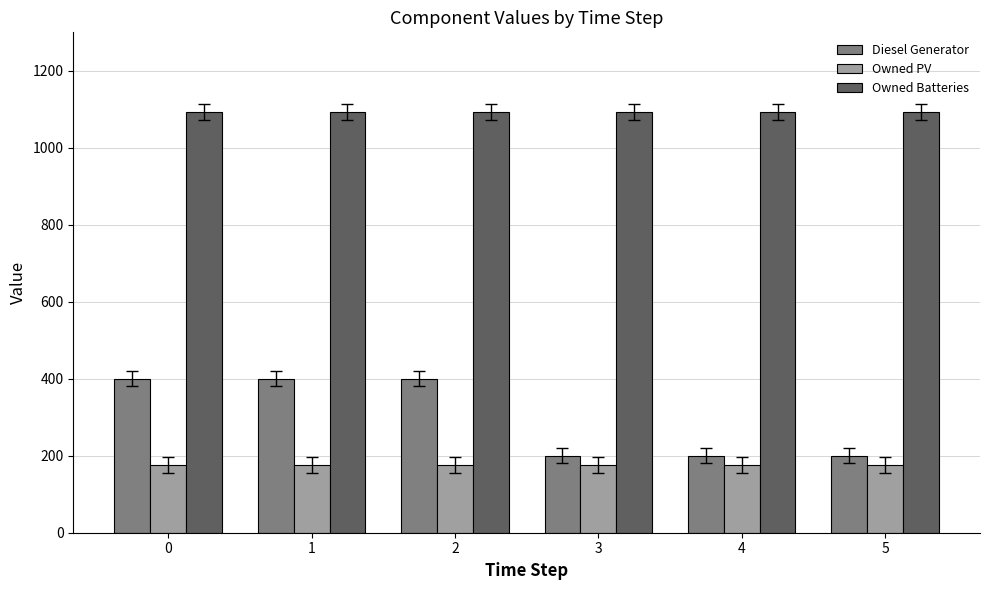

Does the chart contain any negative values?

No